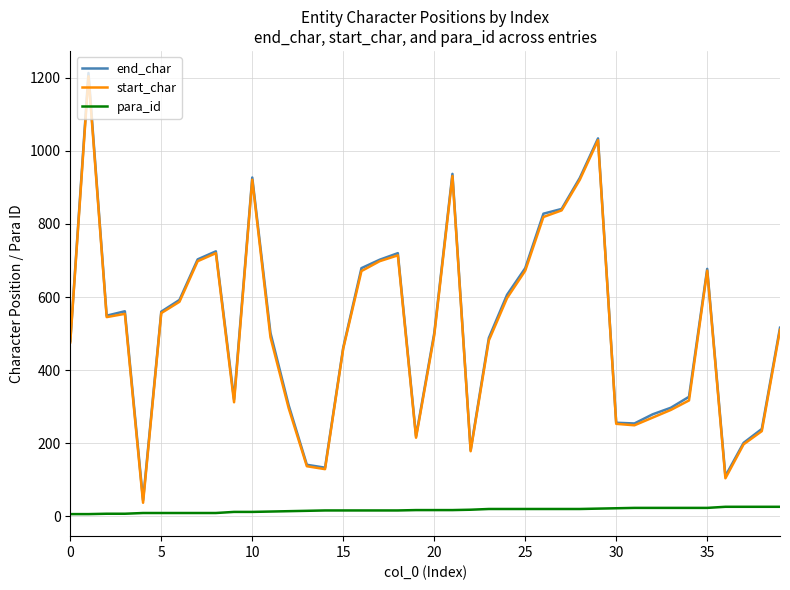

Which series has the widest spread of values?

end_char